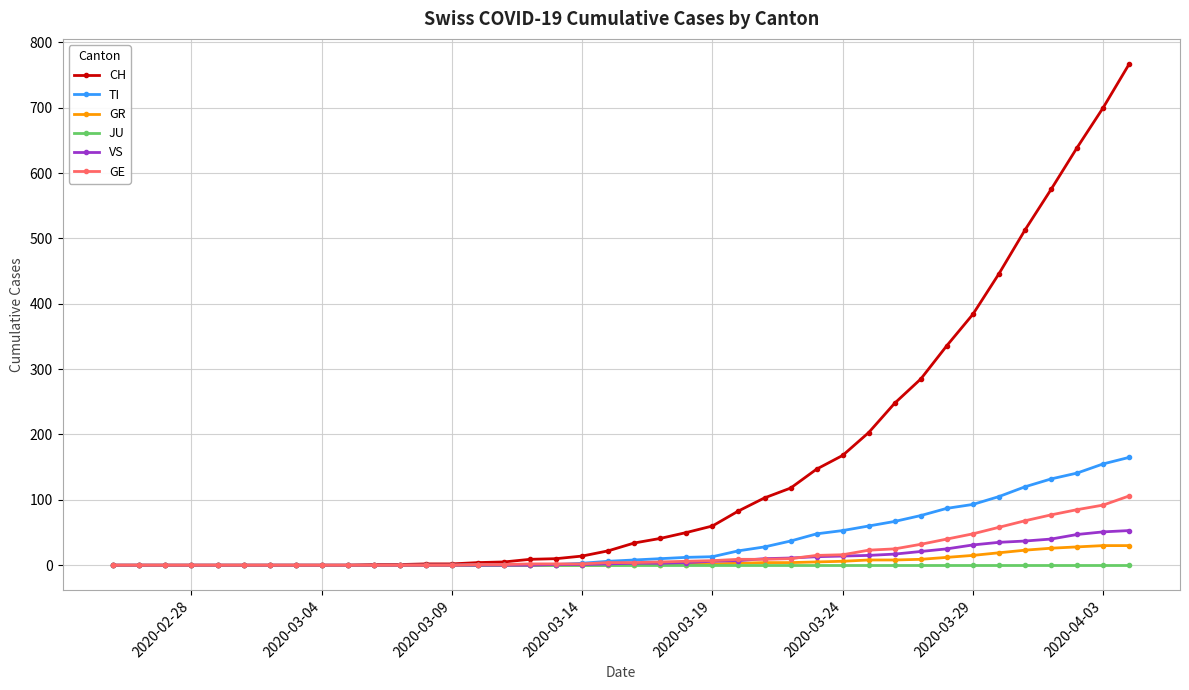

What is the highest value of the TI series?

165